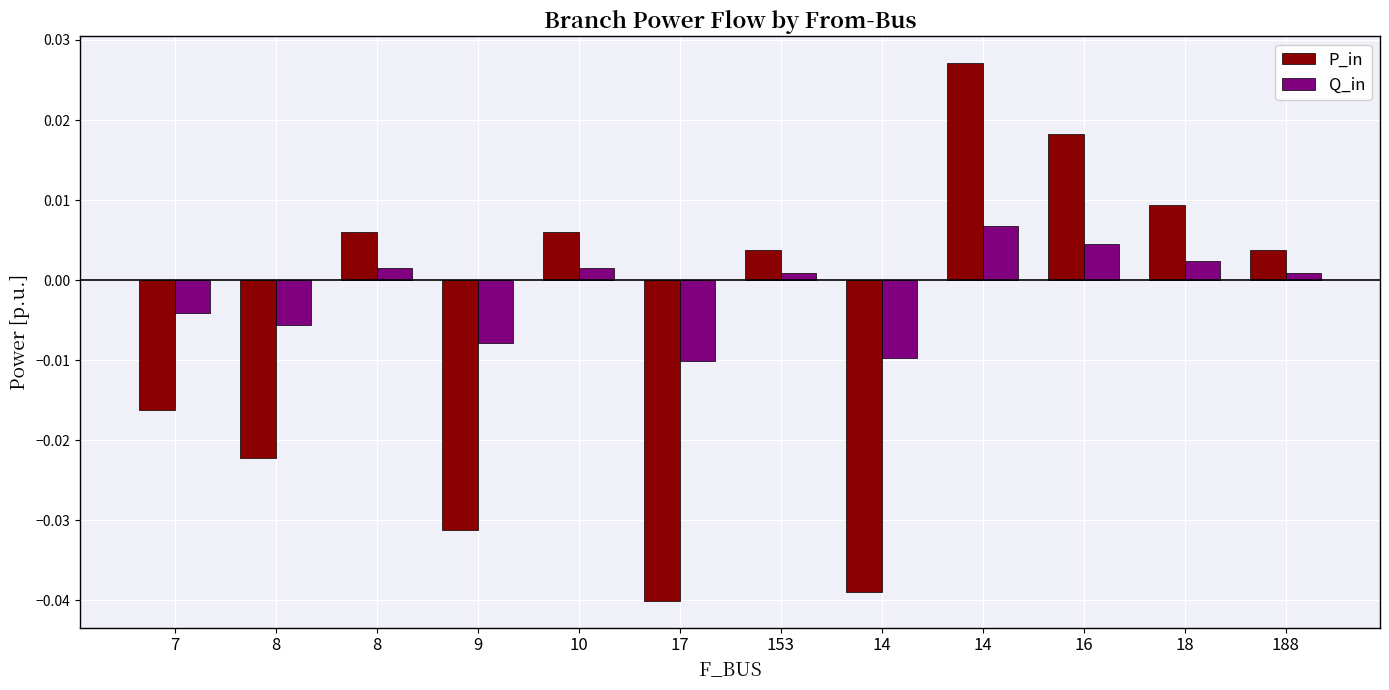

Which category has the lowest value in the Q_in series?

17